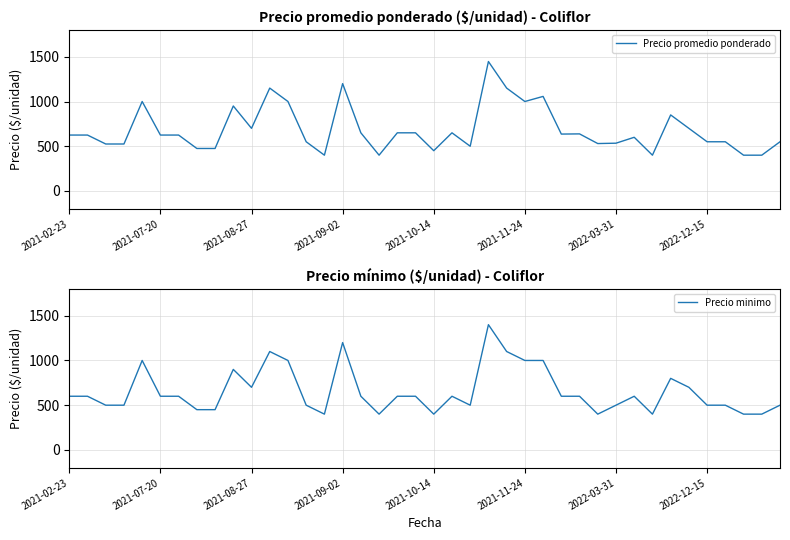

At 11, list the series in order from smallest to largest.

Precio minimo, Precio promedio ponderado